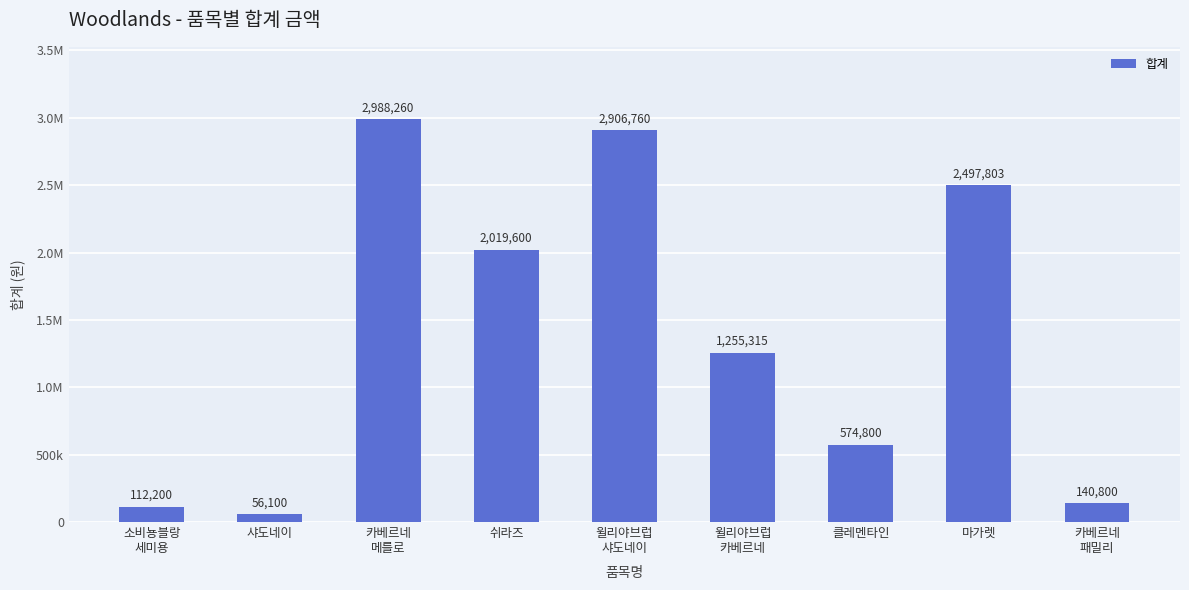

Count the number of categories in the chart.

9